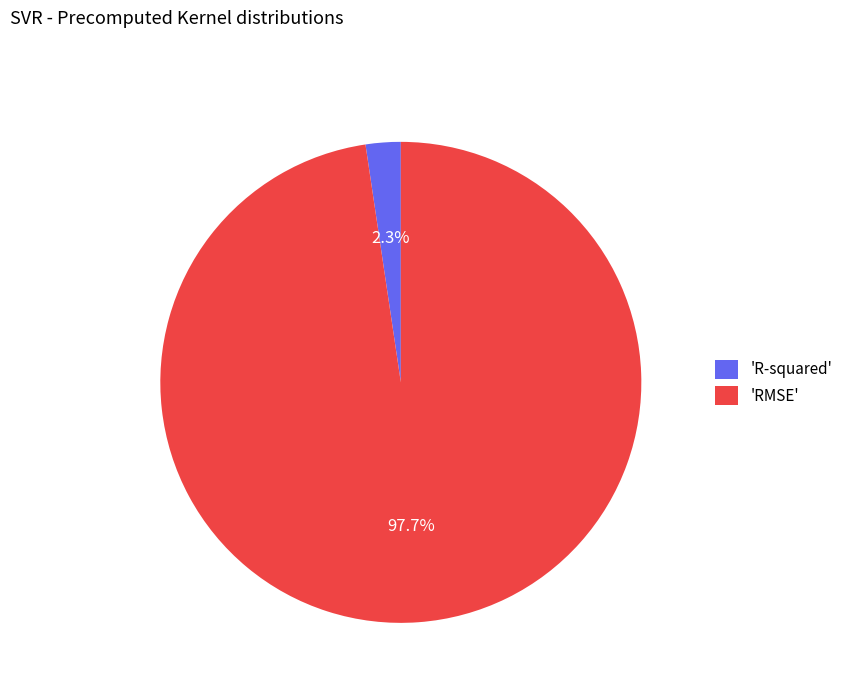

What is the largest slice in the pie chart?

'RMSE'